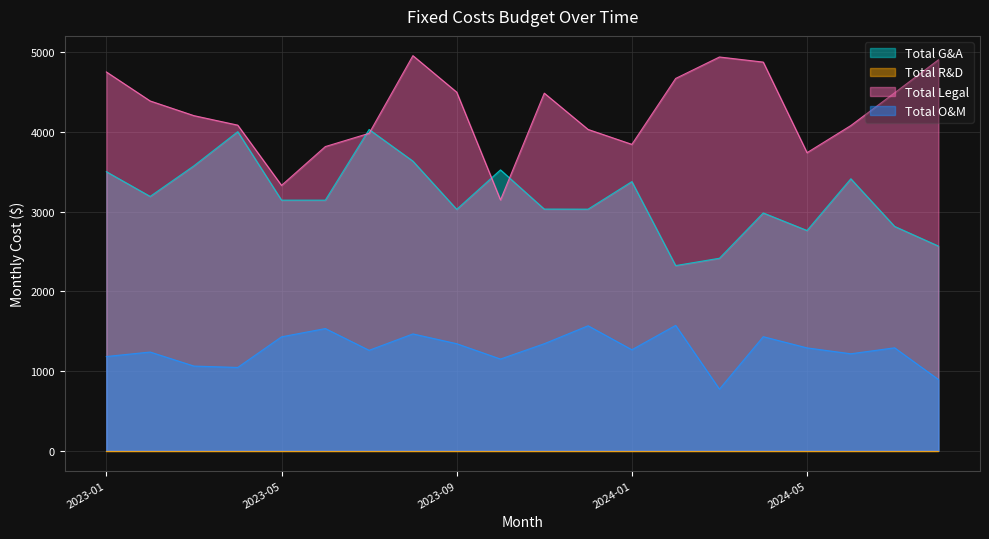

At how many categories does at least one series exceed 2453?

20